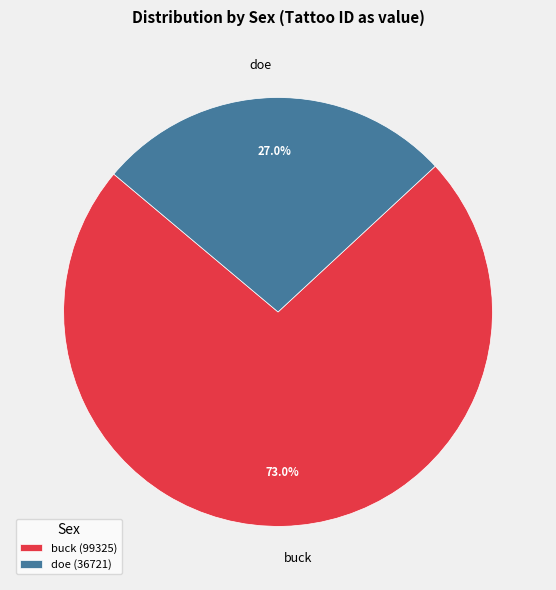

Which category has the smallest portion of the pie?

doe